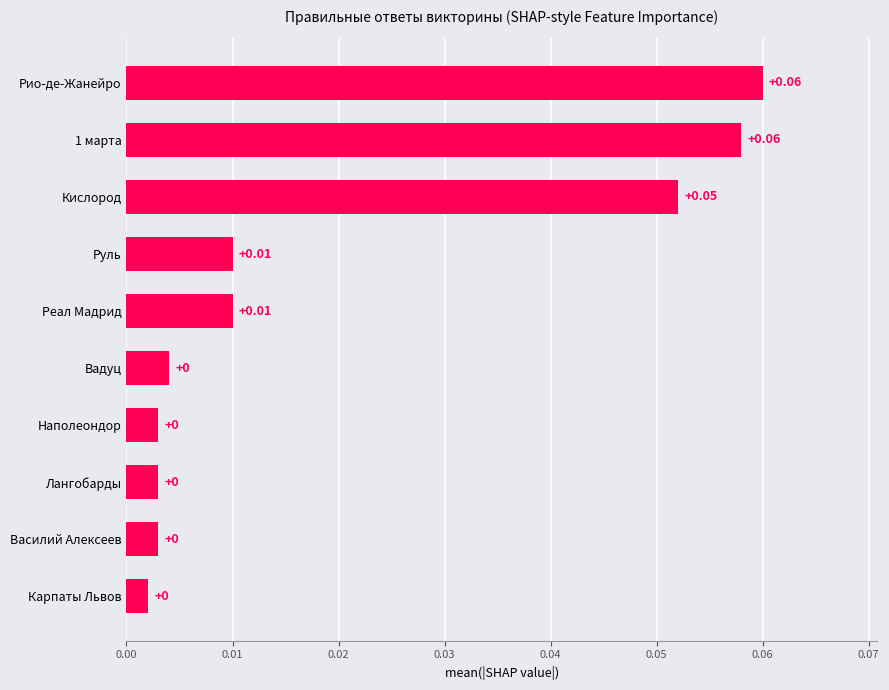

What is the label of the 9th bar from the top?

Василий Алексеев